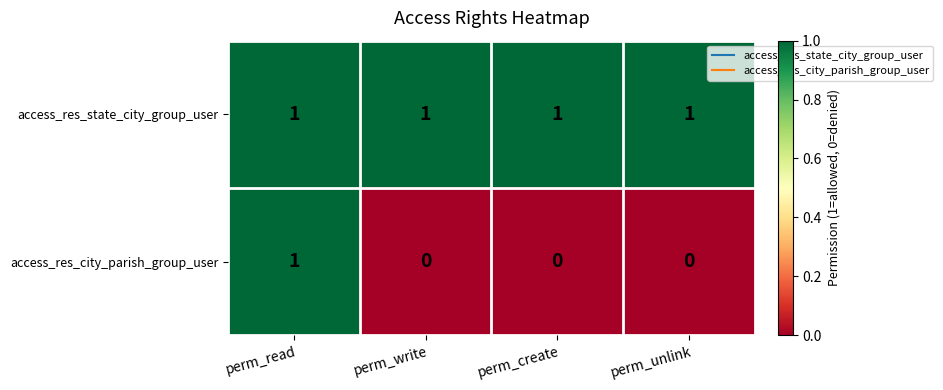

Reading right to left, extract all data points from this chart.

access_res_state_city_group_user: perm_unlink=1	perm_create=1	perm_write=1	perm_read=1
access_res_city_parish_group_user: perm_unlink=0	perm_create=0	perm_write=0	perm_read=1